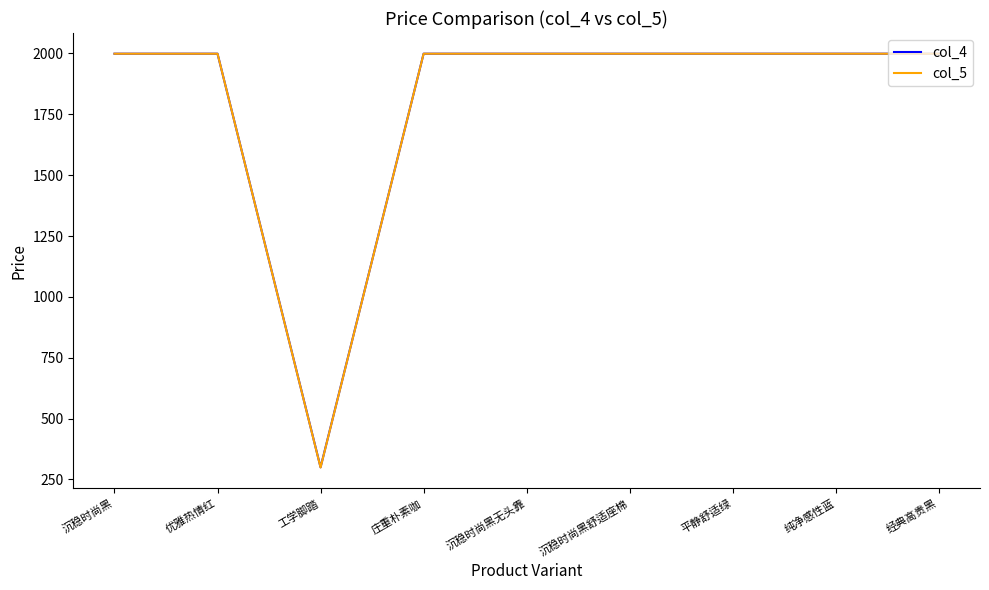

Is the value of col_4 at 工学脚踏 greater than the value of col_5 at 平静舒适绿?

No